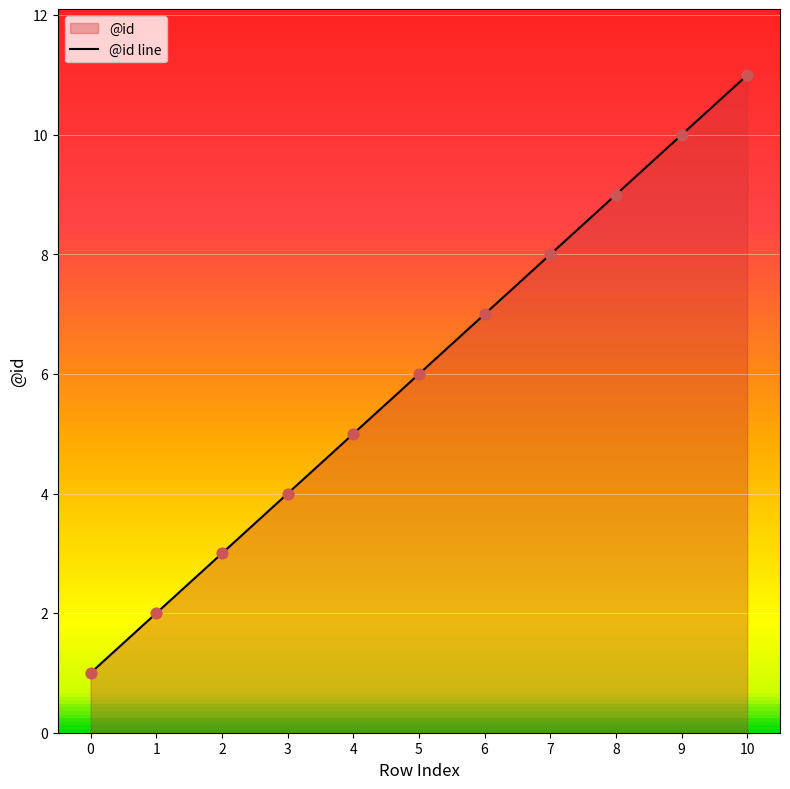

What is the change in value from 8 to 10?

+2